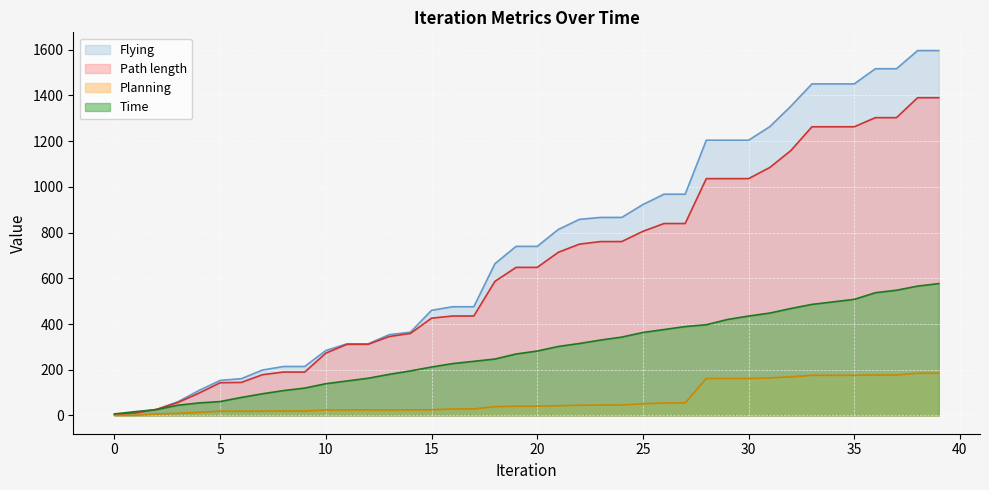

Count the number of data series in this chart.

4